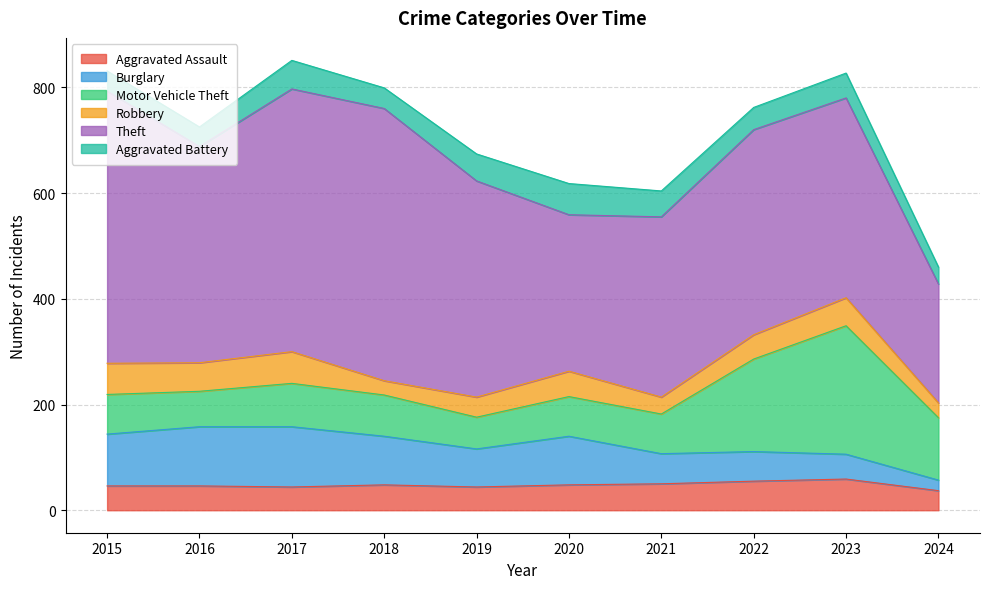

At which label is Robbery closest to 43?

2022